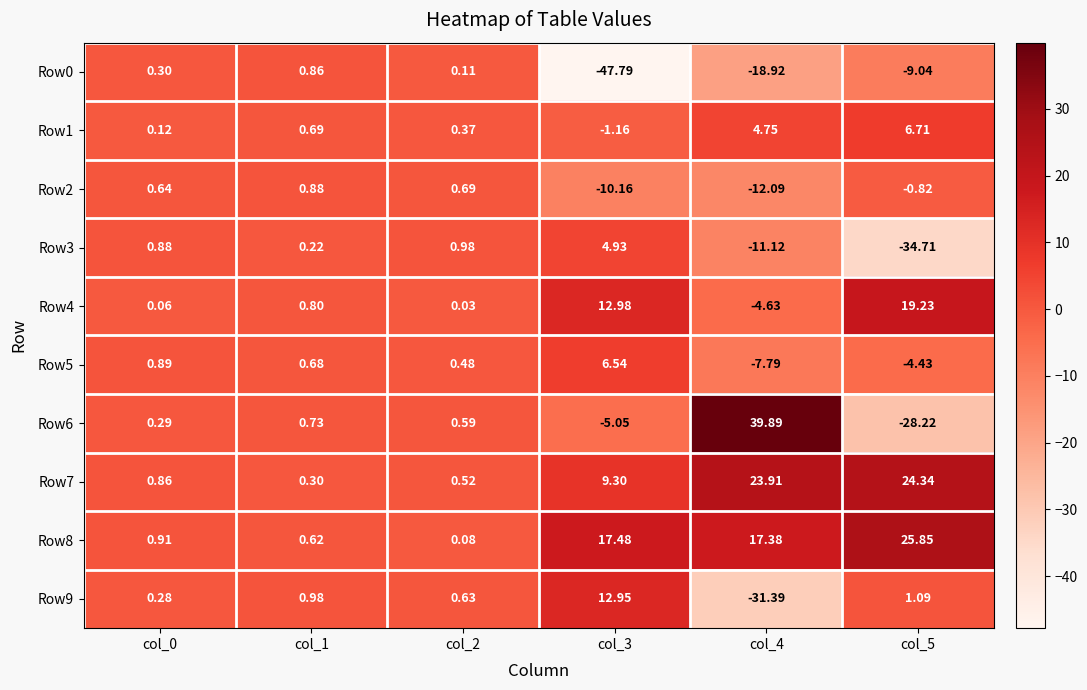

Is the value of Row0 at col_0 greater than the value of Row4 at col_3?

No